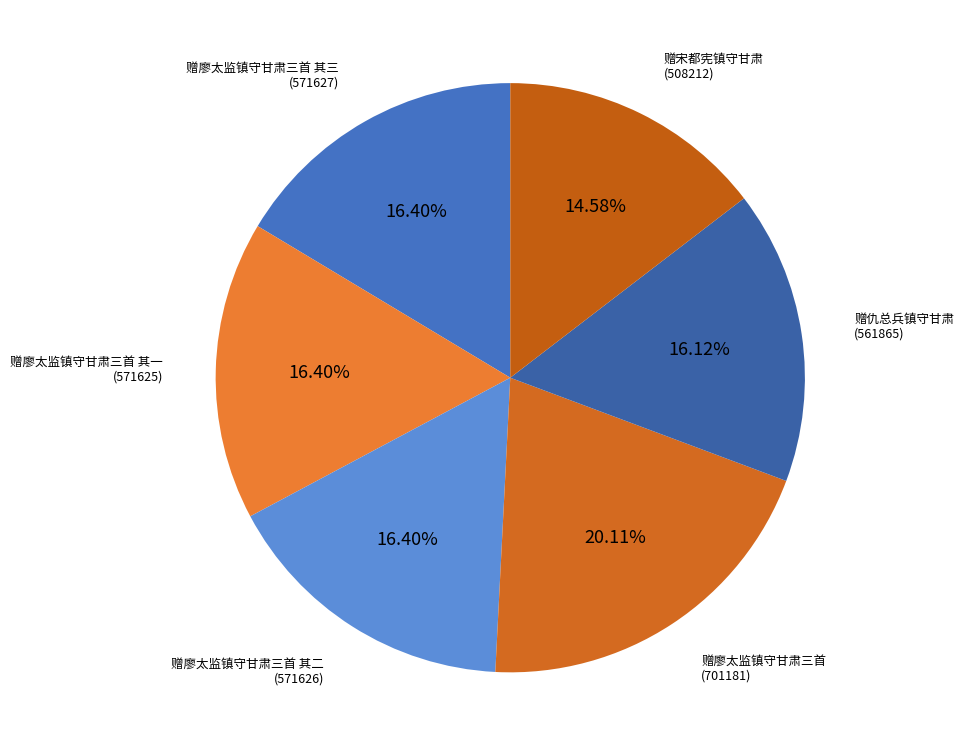

Approximately how many times larger is the value at 赠廖太监镇守甘肃三首 其一 (571625) compared to 赠廖太监镇守甘肃三首 其二 (571626)?

1.0